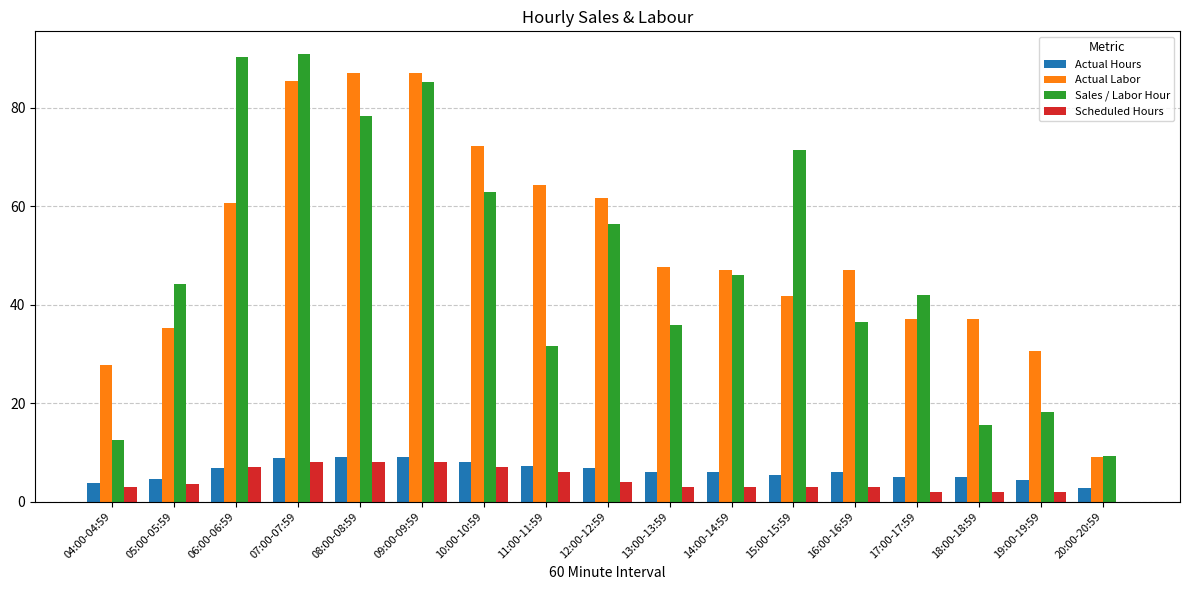

What is the maximum value for Actual Labor?

87.0